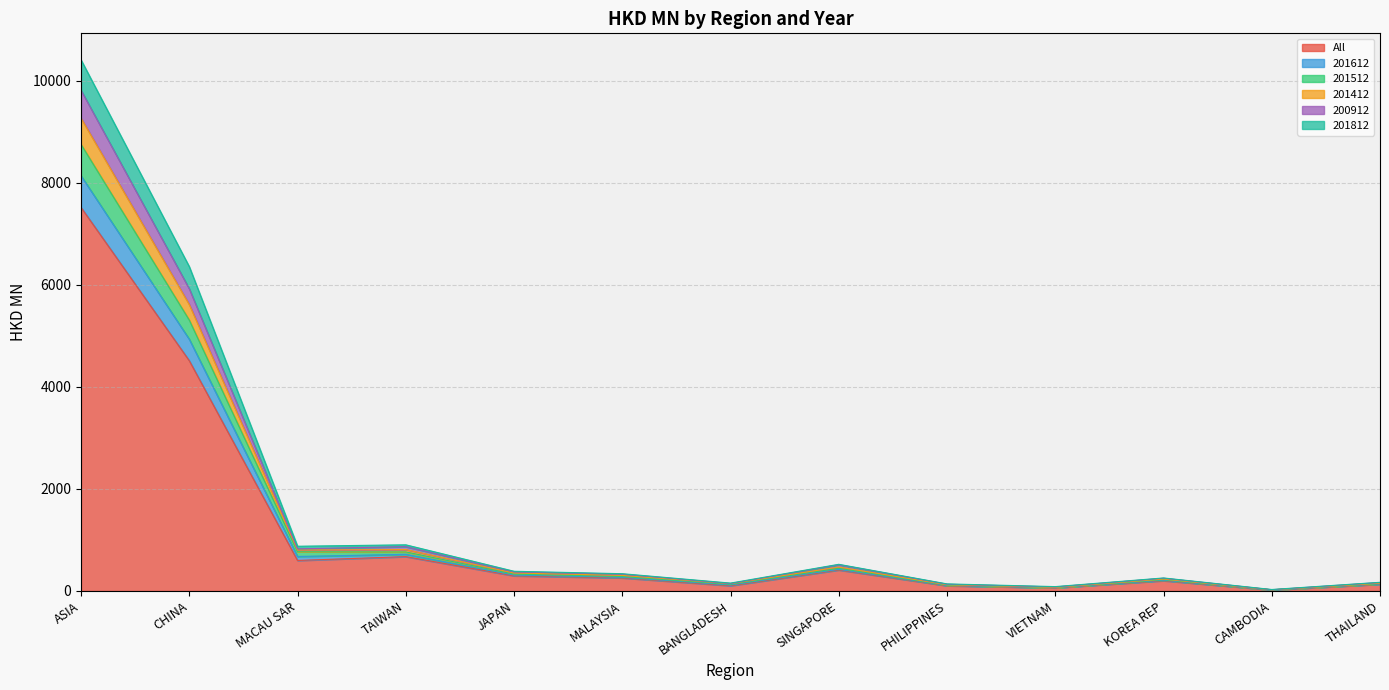

The value of All at MACAU SAR is 597.9. True or false?

True